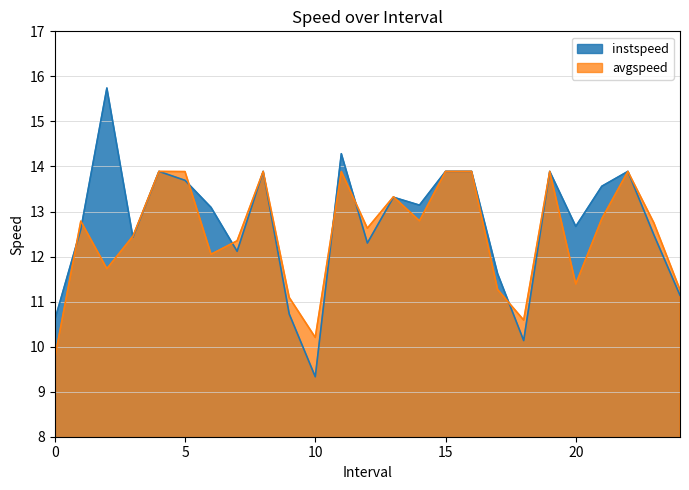

How many lines are shown in the chart?

2